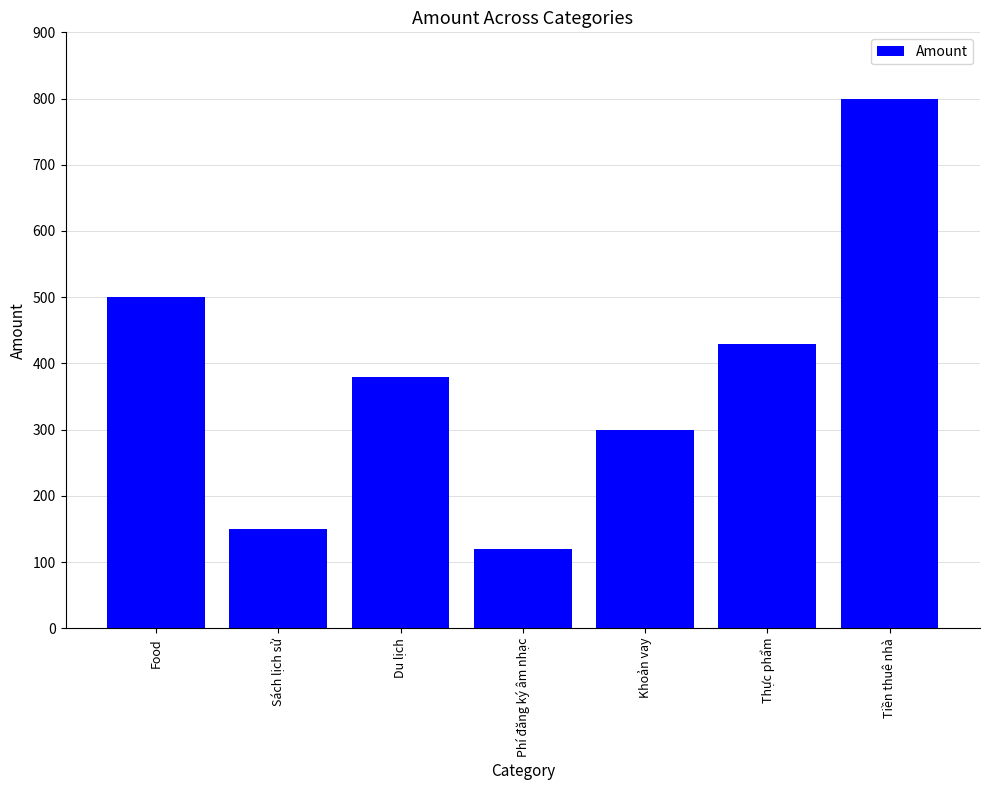

Does the chart contain stacked bars?

No